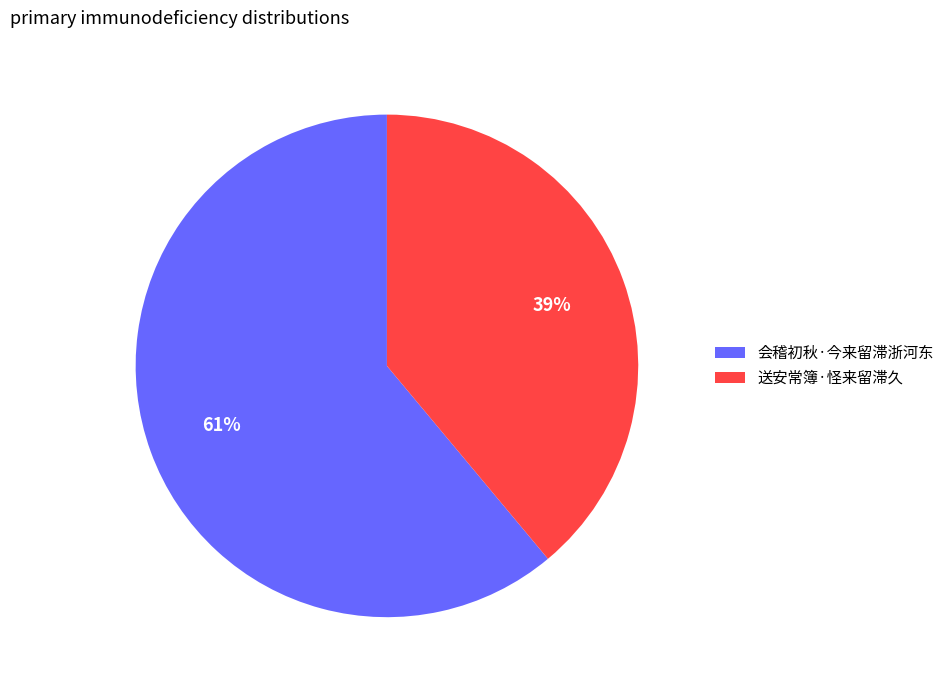

To the nearest percent, what portion does 送安常簿·怪来留滞久 represent?

39%